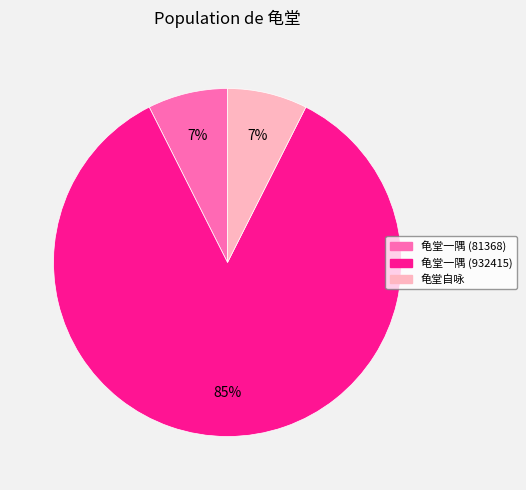

What percentage is the 龟堂一隅 (81368) slice, to the nearest percent?

7%